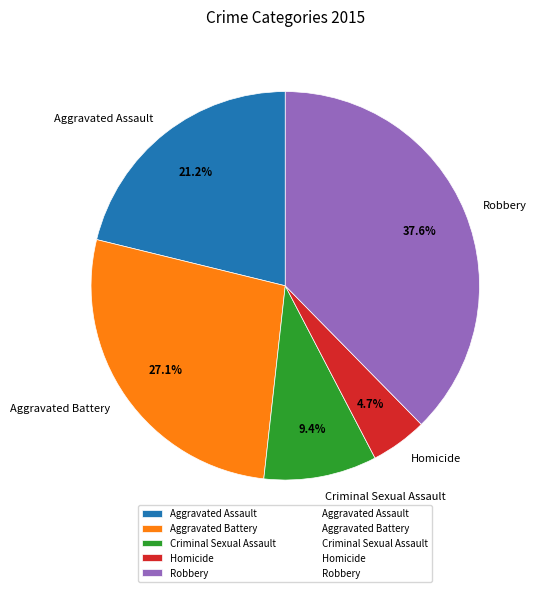

Combined, do Criminal Sexual Assault and Aggravated Assault account for over 50%?

No